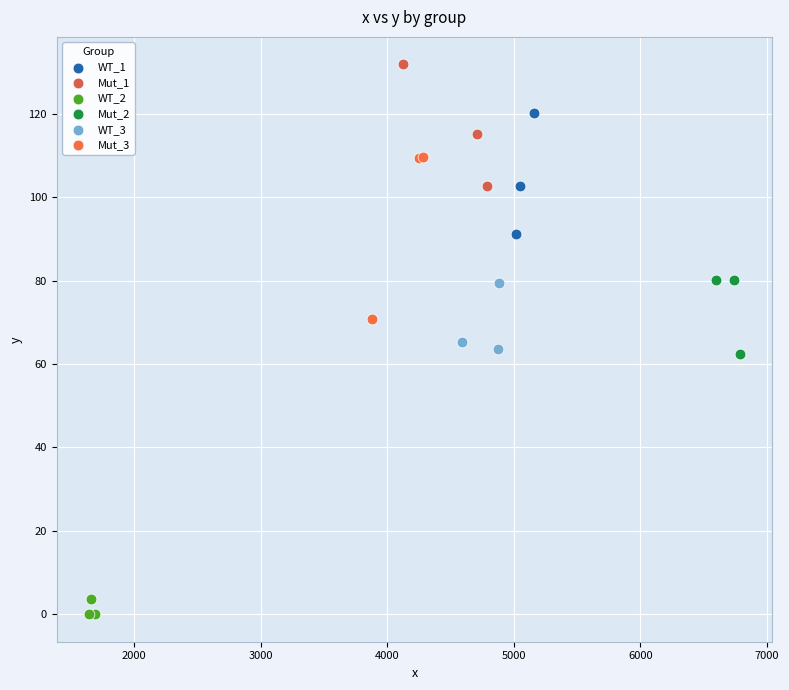

What are all the series names shown in the legend?

WT_1, Mut_1, WT_2, Mut_2, WT_3, Mut_3